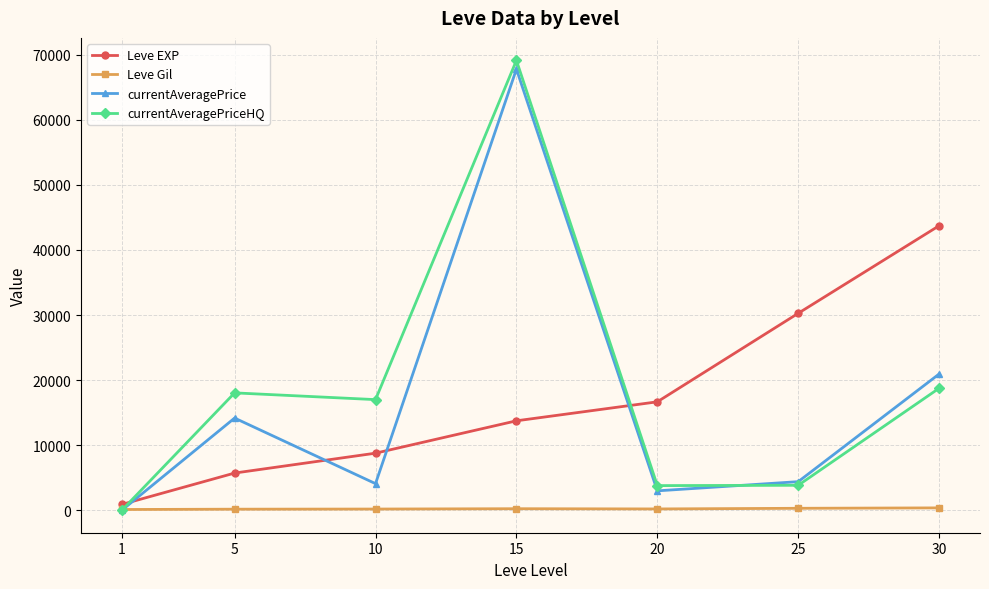

What is the difference between the maximum and minimum values in the currentAveragePrice series?

67793.0